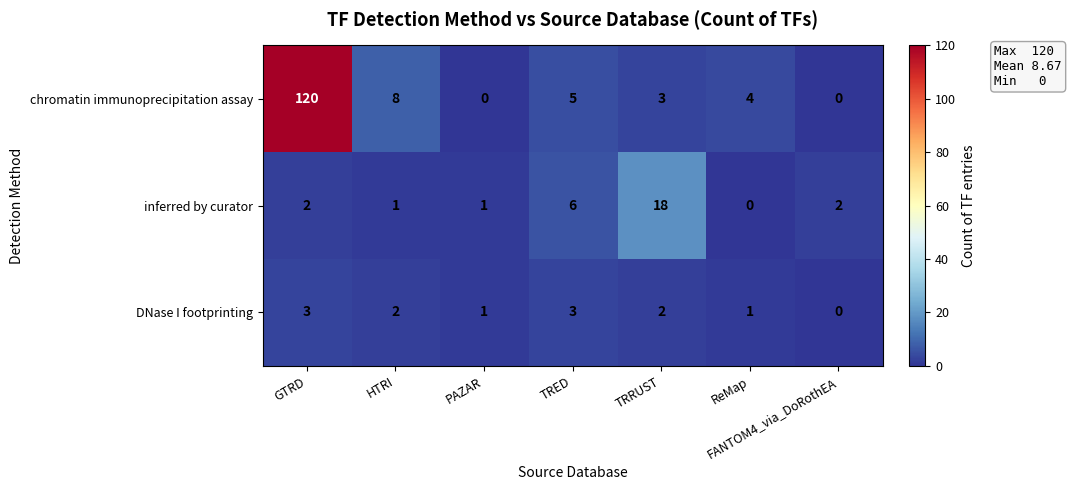

What is the difference between the second highest and minimum values in the chromatin immunoprecipitation assay series?

8